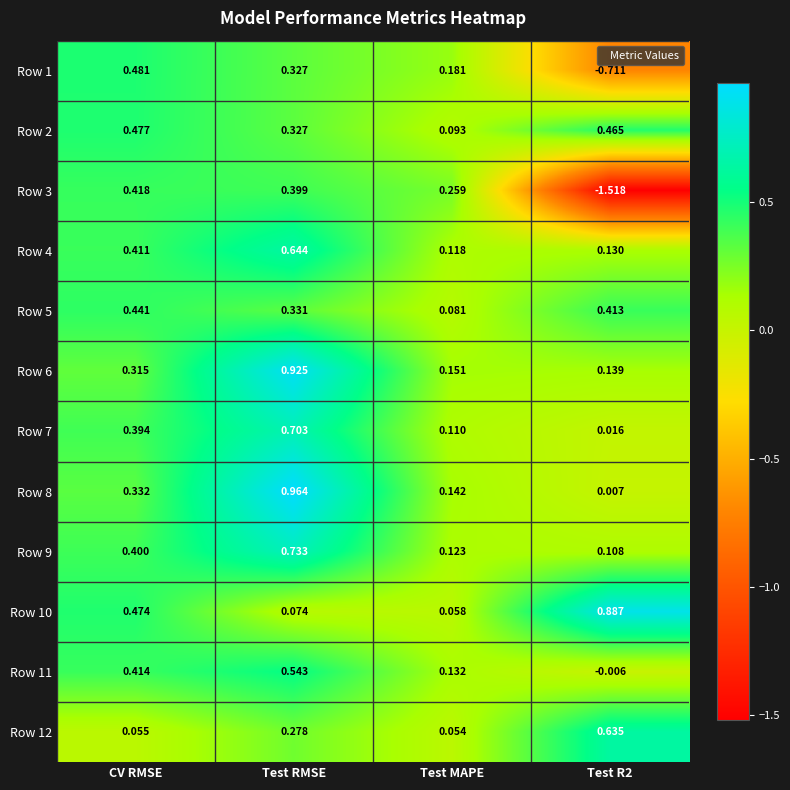

At which category is the sum across all series the highest?

Test RMSE